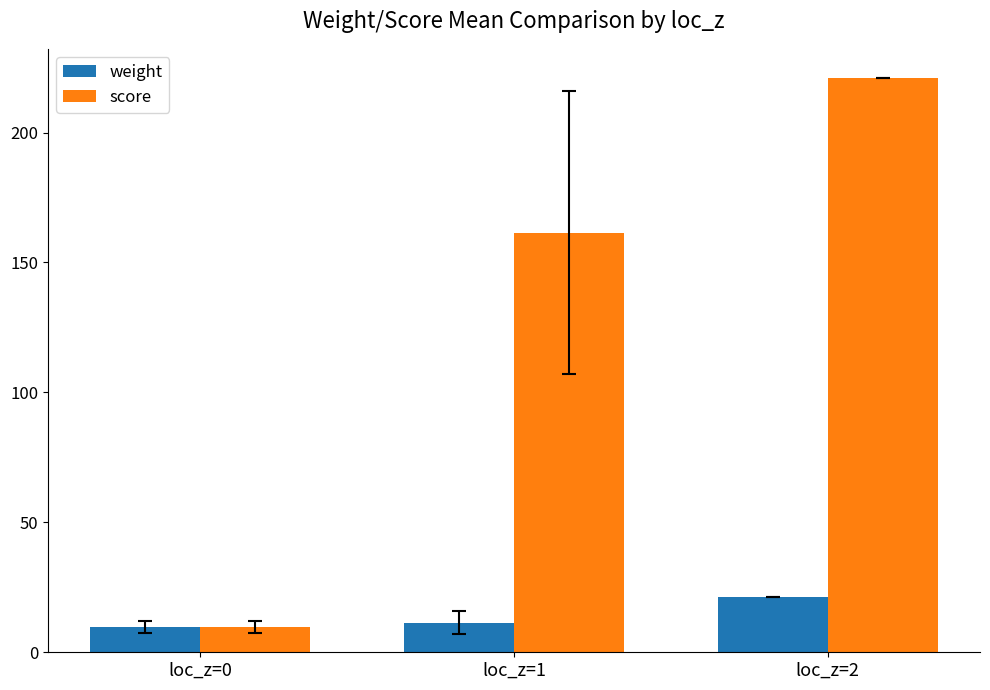

Reading left to right, transcribe all the data shown in this chart.

weight: loc_z=0=9.8	loc_z=1=11.4	loc_z=2=21.1
score: loc_z=0=9.8	loc_z=1=161.4	loc_z=2=221.1